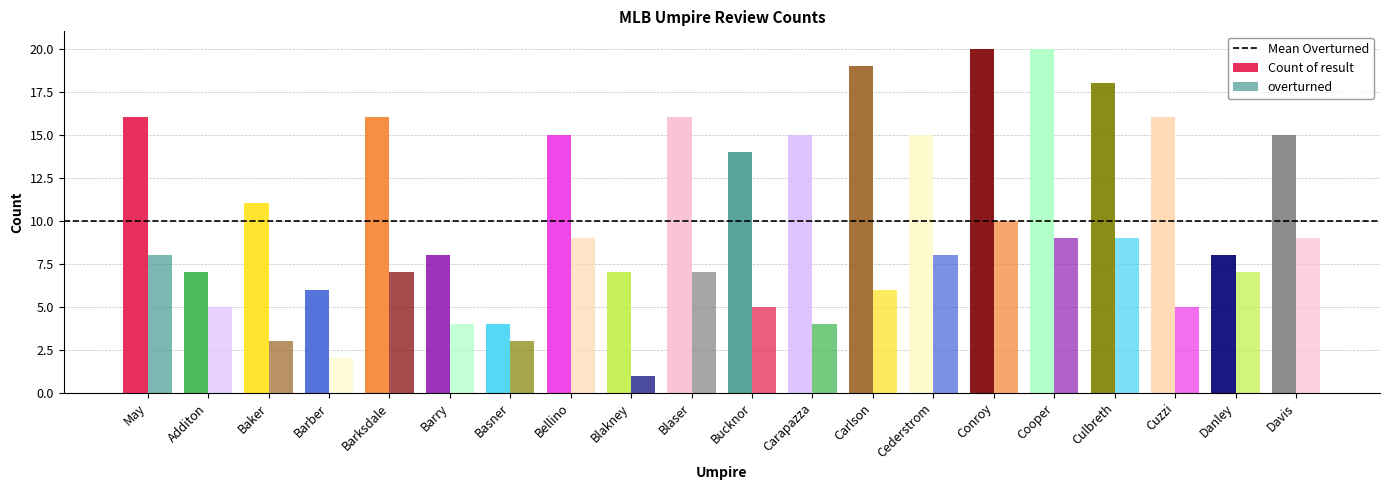

How many groups of bars are there?

20